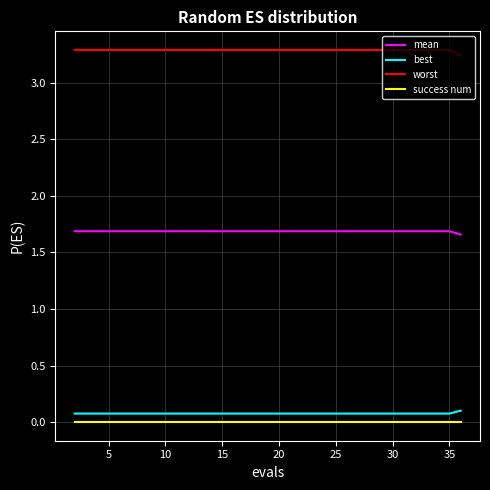

Which series has the largest total across all categories?

worst